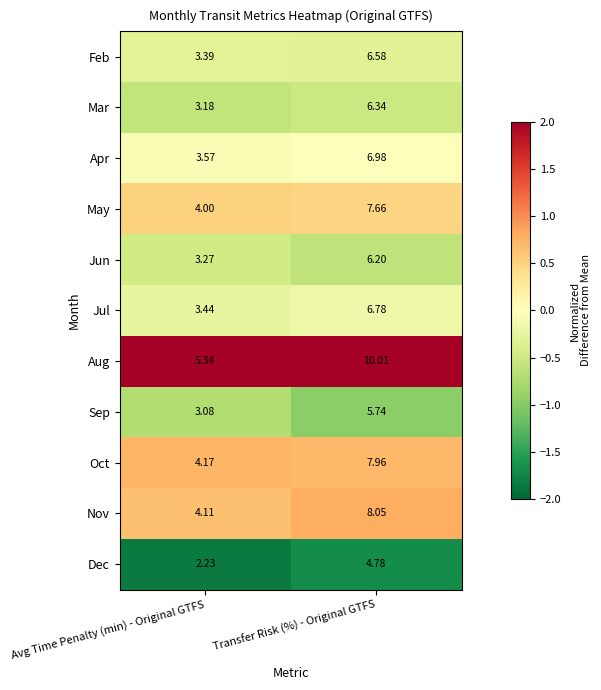

Which series has the widest spread of values?

Aug